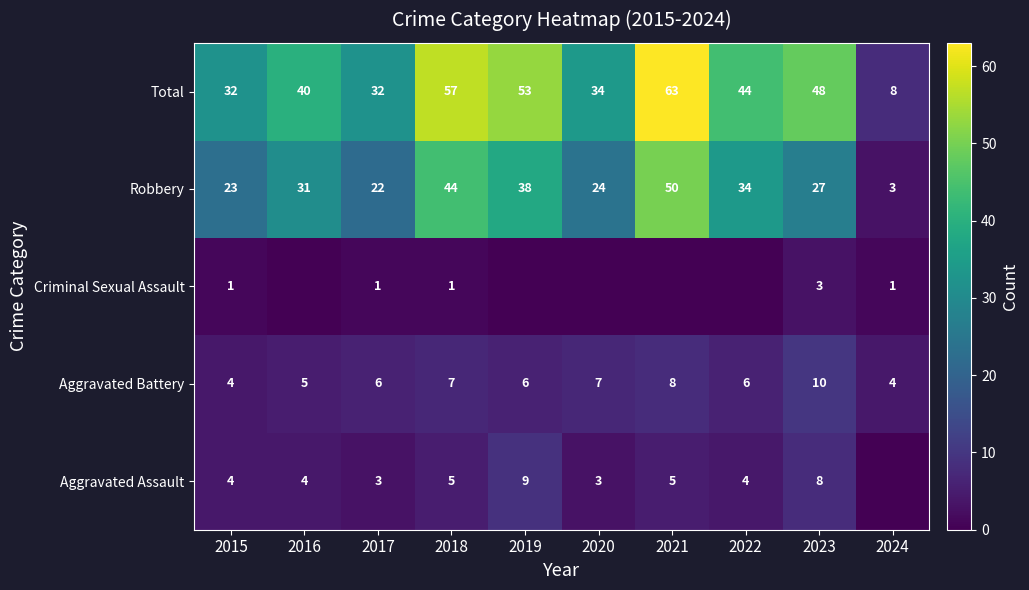

Is the value of Aggravated Assault at 2015 greater than the value of Total at 2015?

No